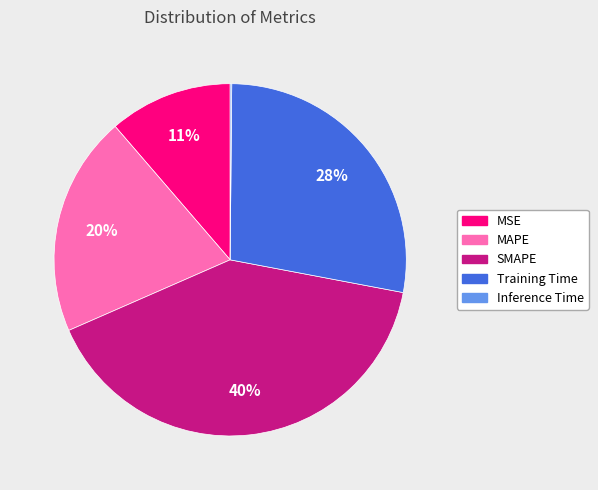

Does any single category account for the majority?

No